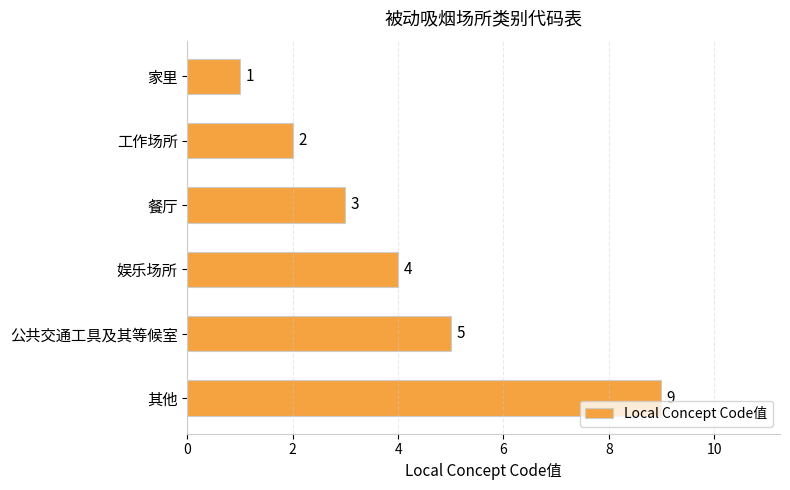

Rank the categories by value from highest to lowest.

其他, 公共交通工具及其等候室, 娱乐场所, 餐厅, 工作场所, 家里